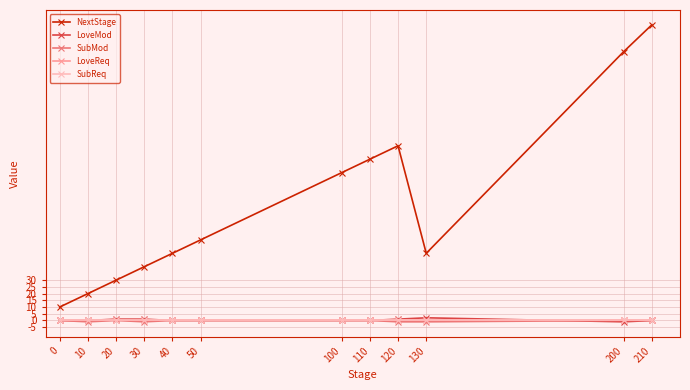

Reading left to right, list all the values displayed in this chart.

NextStage: 10	20	30	40	50	60	110	120	130	50	200	220
LoveMod: 0	0	1	1	0	0	0	0	1	2	-1	0
SubMod: 0	-1	0	-1	0	0	0	0	-1	-1	0	0
LoveReq: 0	0	0	0	0	0	0	0	0	0	0	0
SubReq: 0	0	0	0	0	0	0	0	0	0	0	0